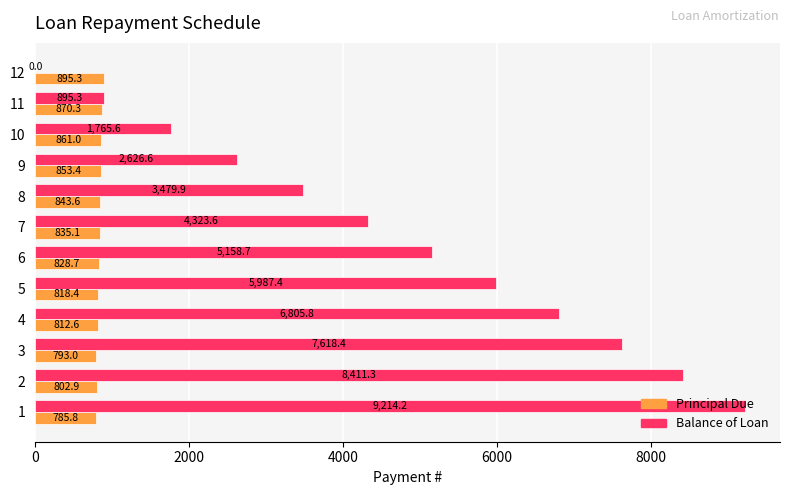

What is the maximum value shown in the chart?

9214.2